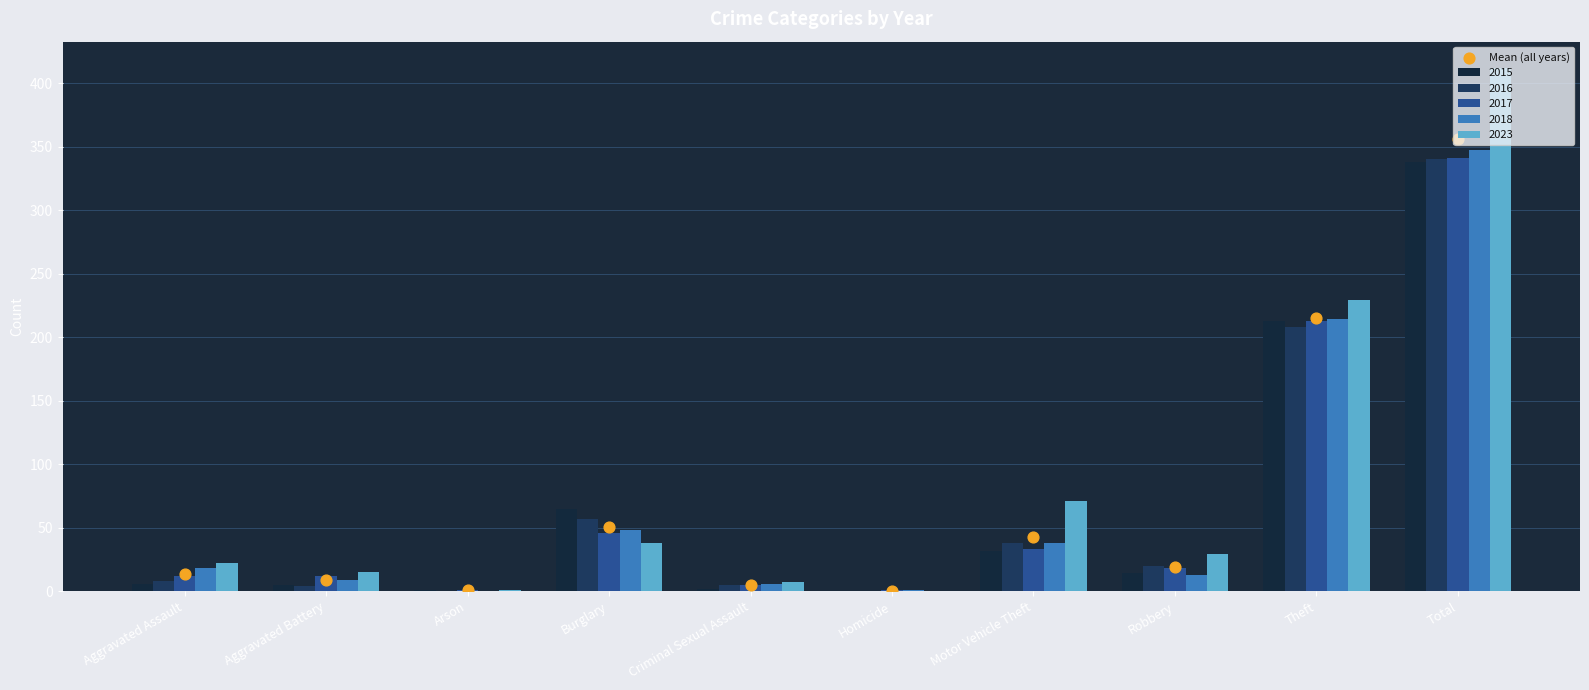

What is the change in value from Aggravated Battery to Homicide?

-8.6